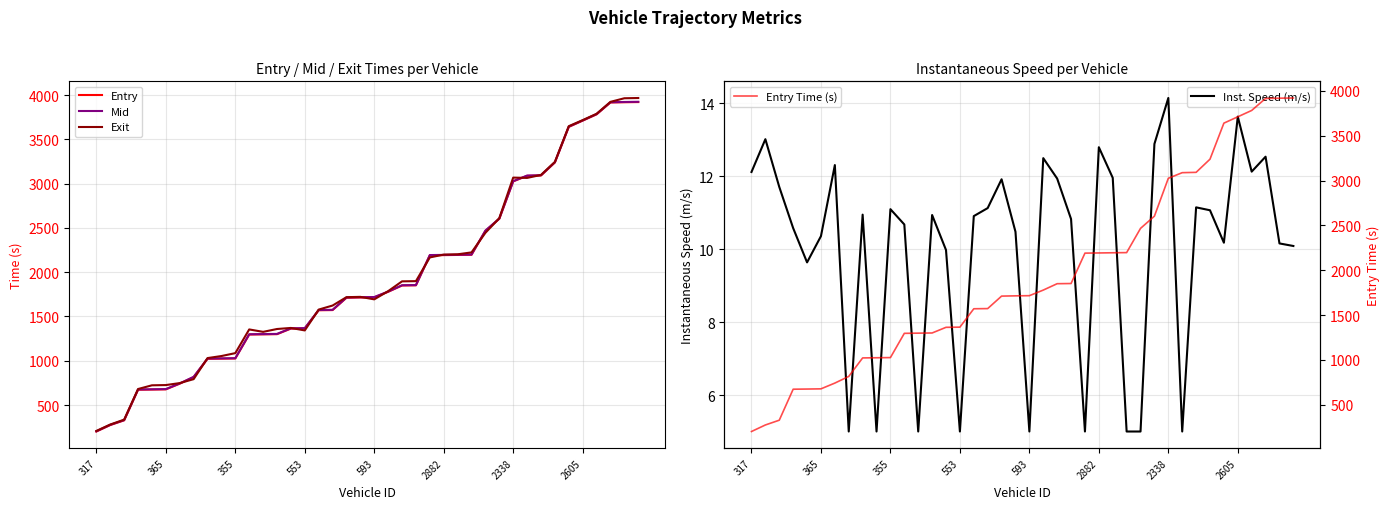

Does the chart have visible grid lines?

Yes